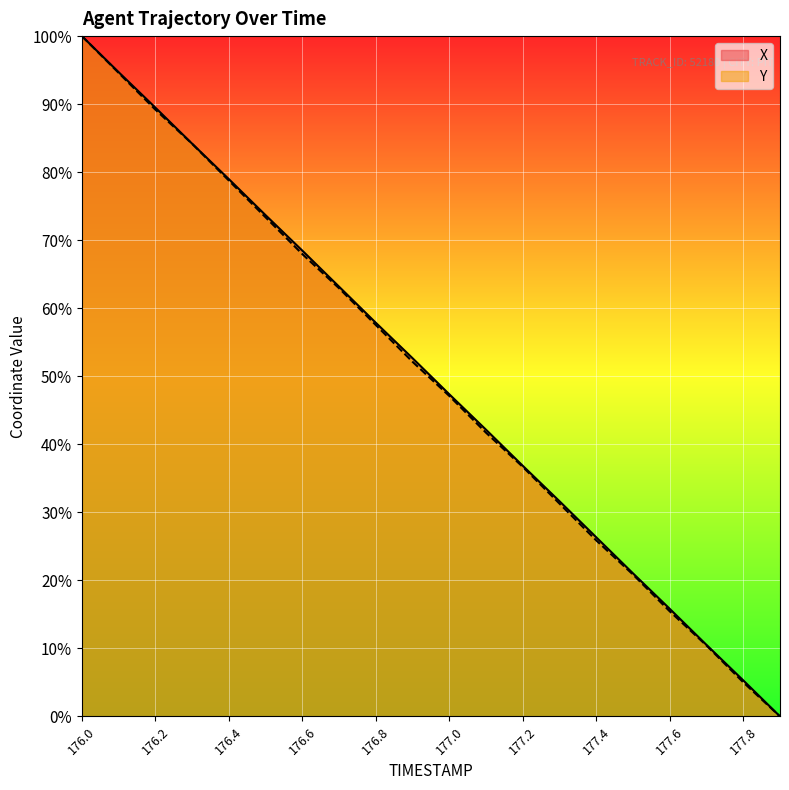

What is the sum of all X values?

1000.1